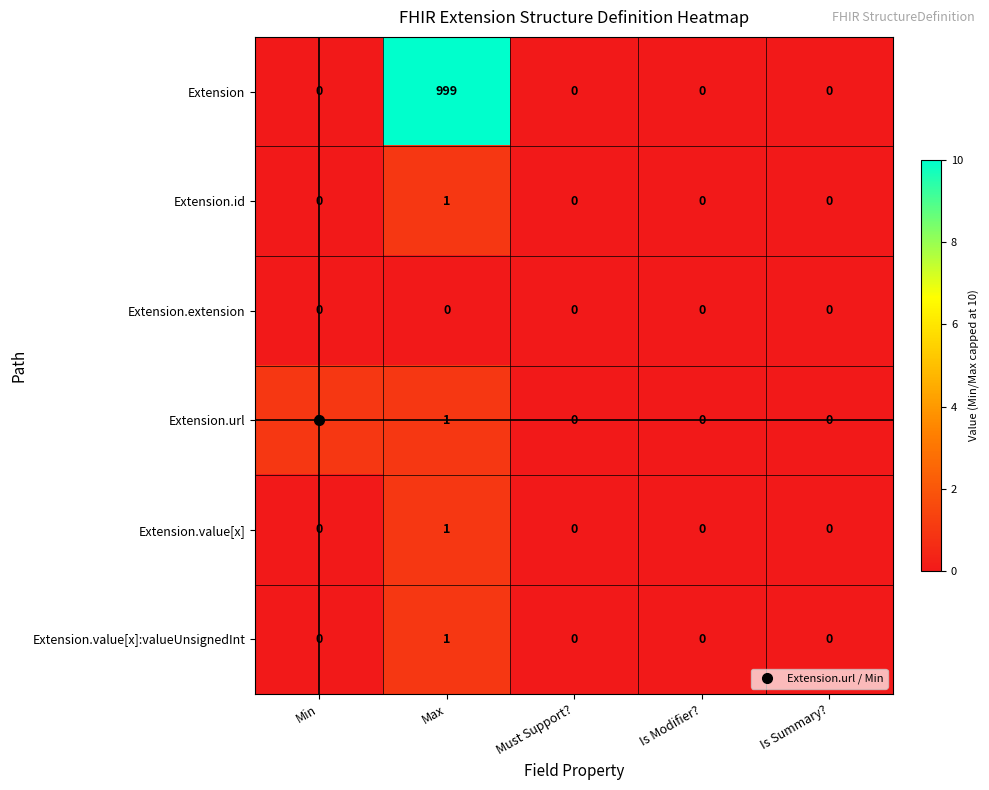

Which series has the largest total across all categories?

Extension